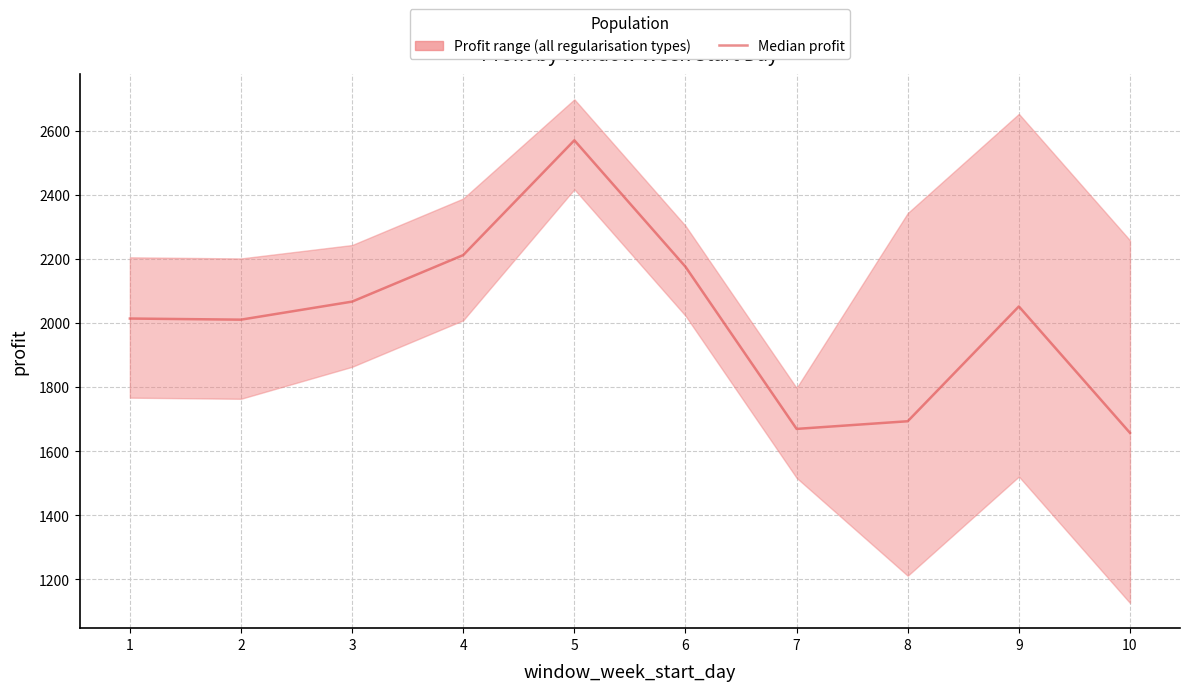

What is the value of the 3rd point from the left?

2066.4